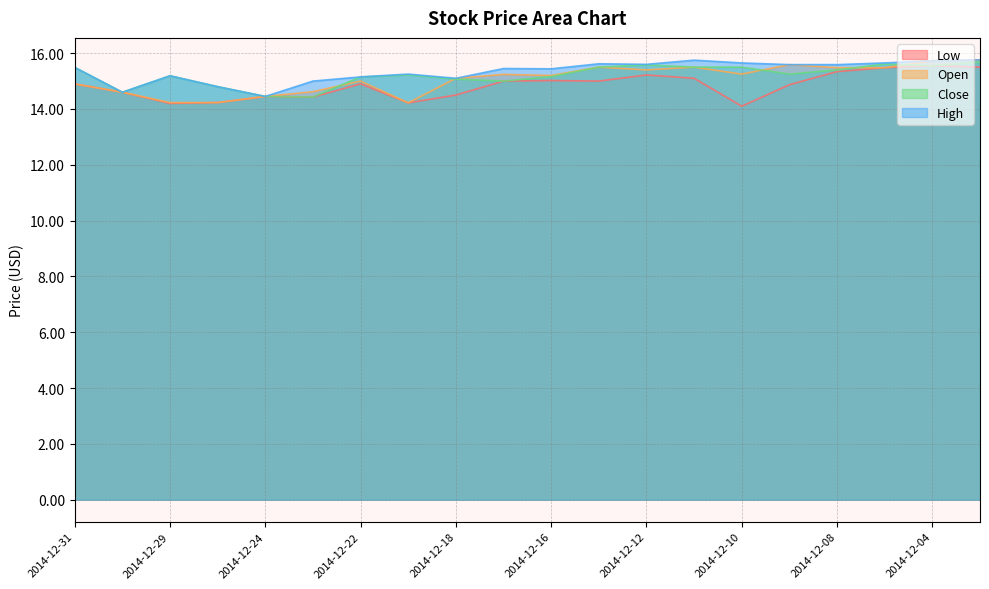

Where is the first local minimum for Open?

2014-12-19